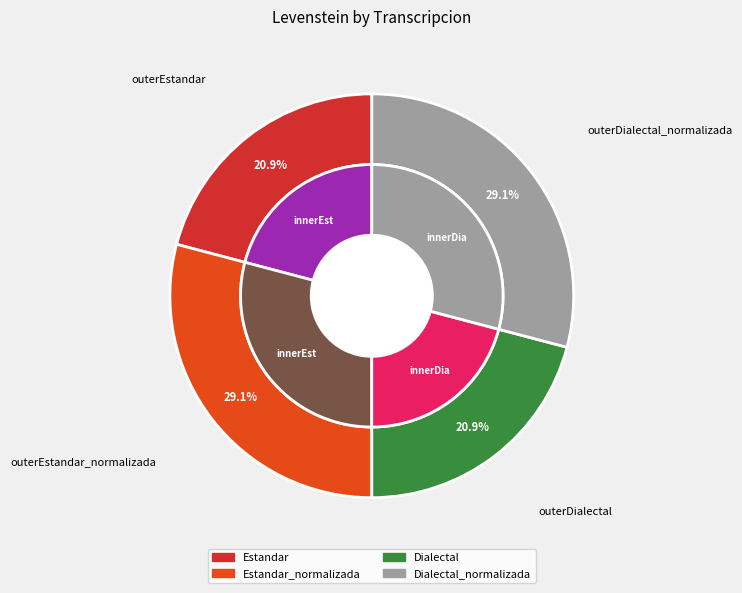

What is the largest slice in the pie chart?

Estandar_normalizada